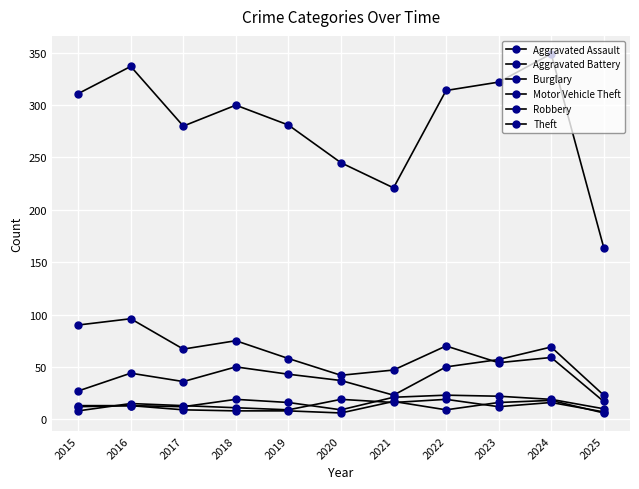

What is the maximum value shown in the chart?

349